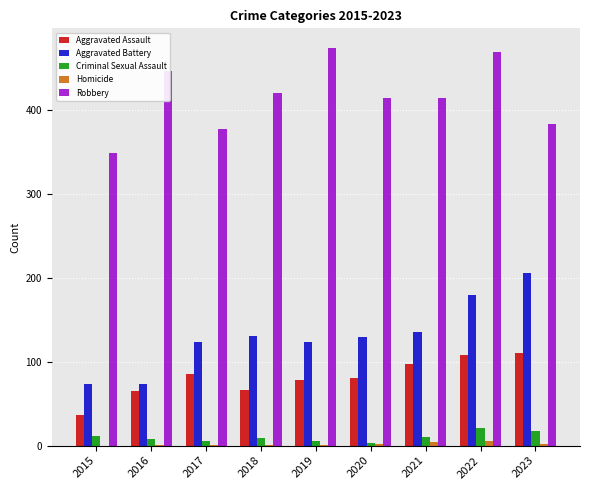

Which series changed the most between 2020 and 2023?

Aggravated Battery